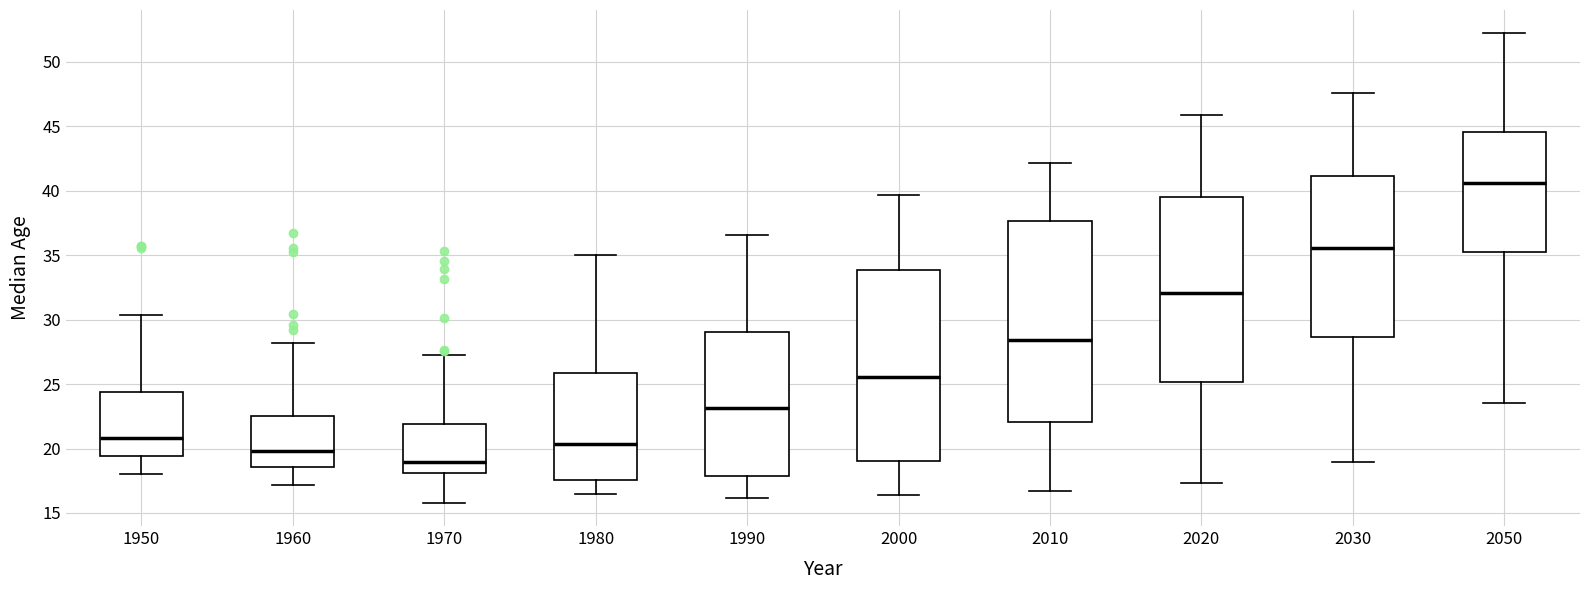

Which box's median line is the lowest?

1970